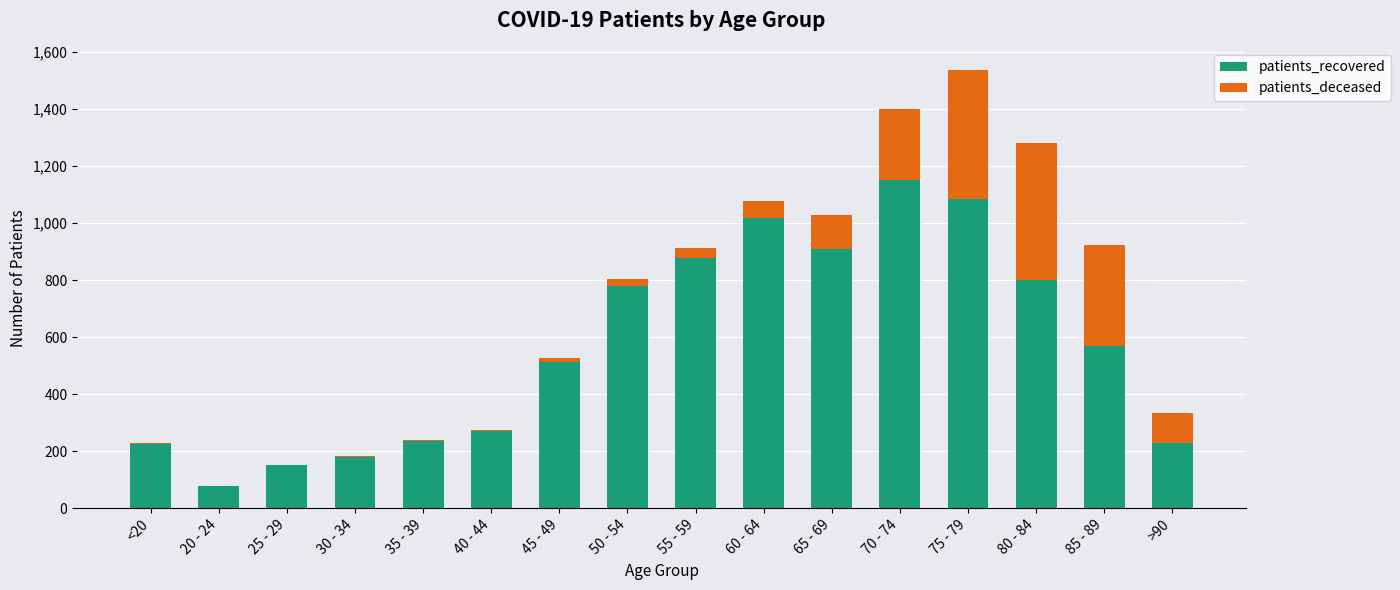

What is the average value of the patients_recovered series?

567